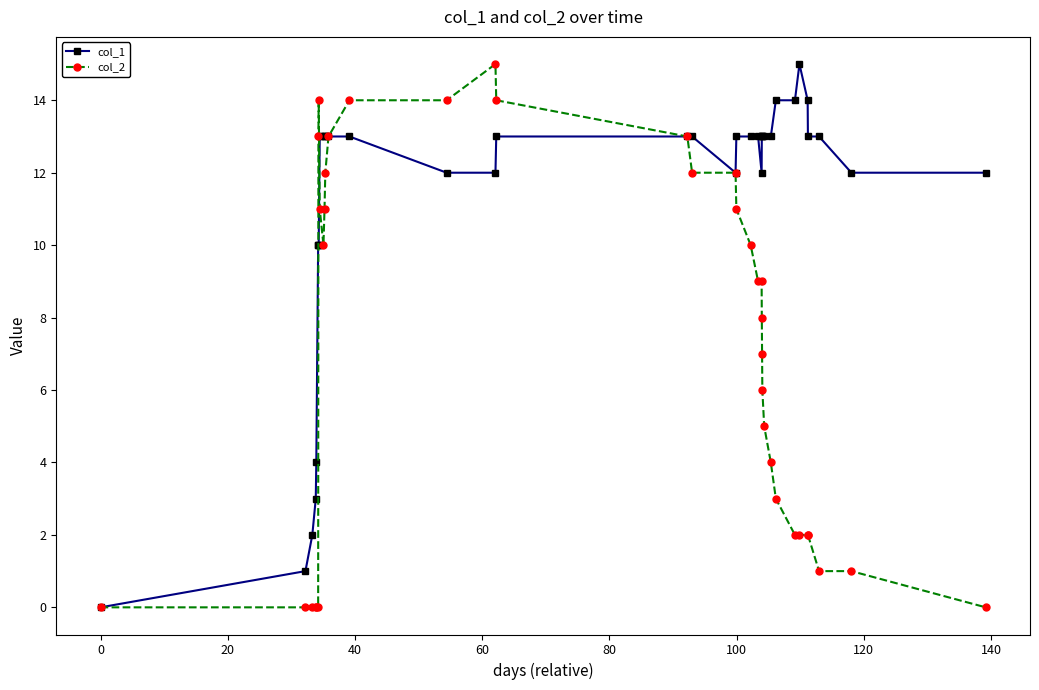

True or false: col_1 has more than 0 points higher than both neighbors.

True